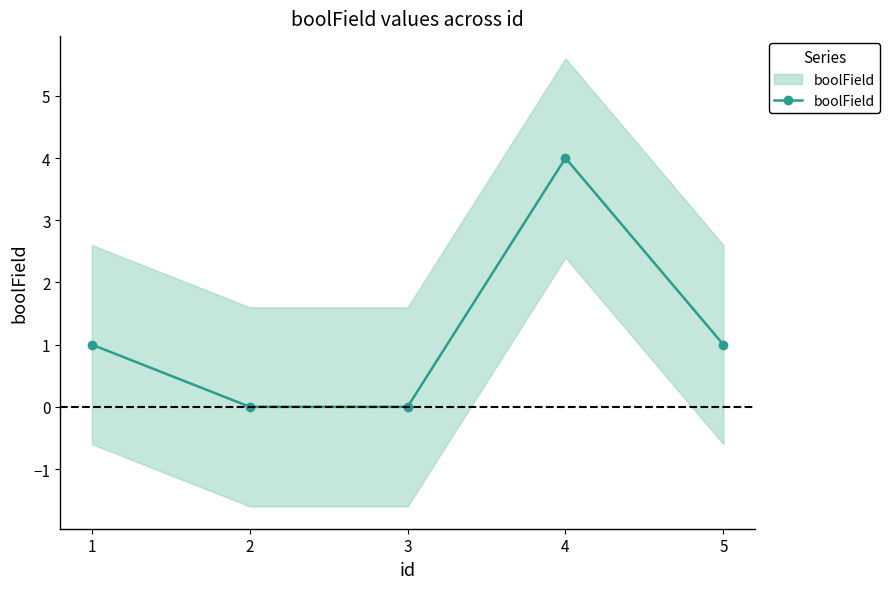

True or false: there are more than 2 points higher than both neighbors.

False